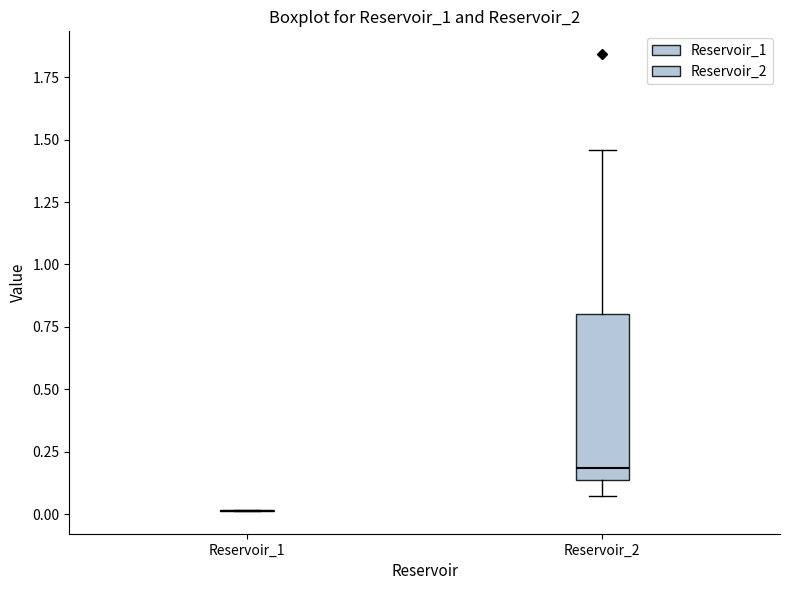

Reading left to right, transcribe this box plot: for each box, give where its median line is, the range the box spans, and where its two whiskers end, as read against the y-axis. The values are not printed on the chart, so give them approximately, as read against the axis.

Reservoir_1: box collapsed to a line at 0.00, whiskers 0.00 to 0.00
Reservoir_2: median 0.20, box 0.15 to 0.80, whiskers 0.05 to 1.45